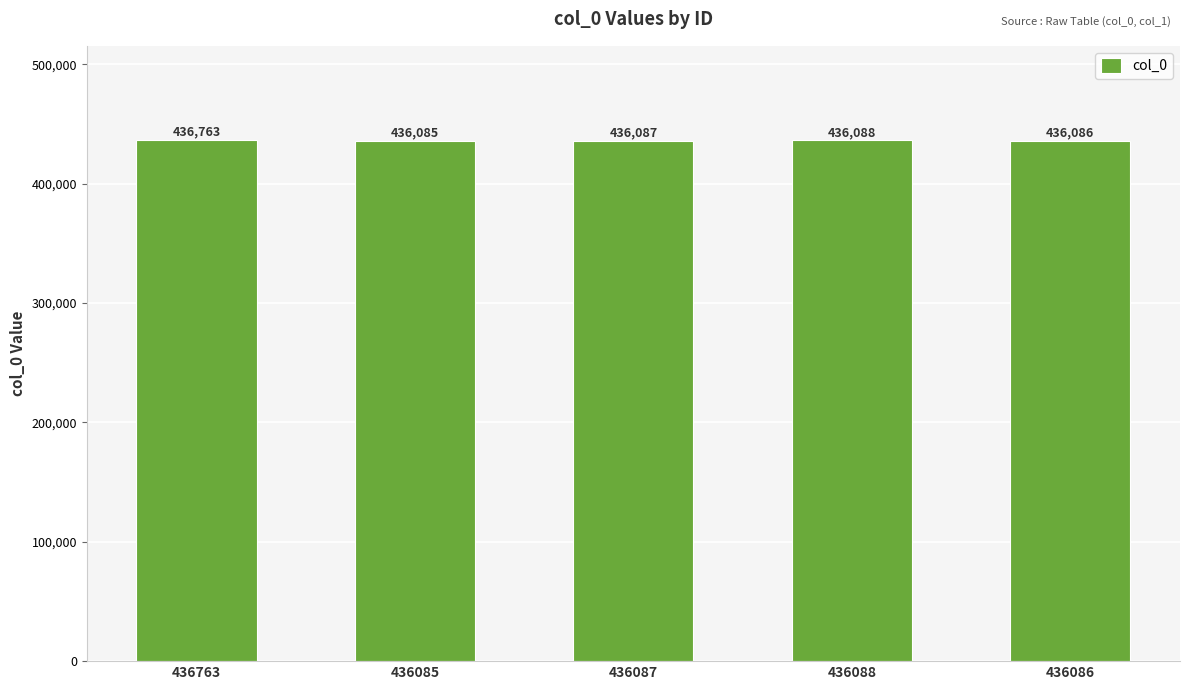

What is the smallest value displayed?

436085